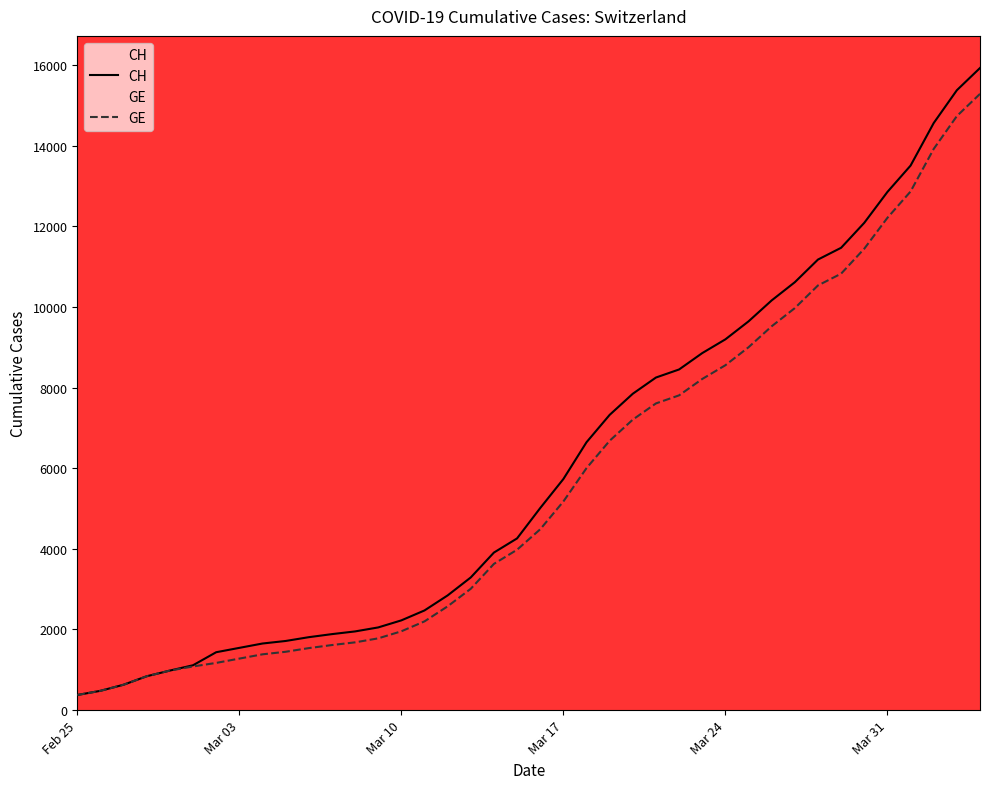

Which series has the widest spread of values?

CH